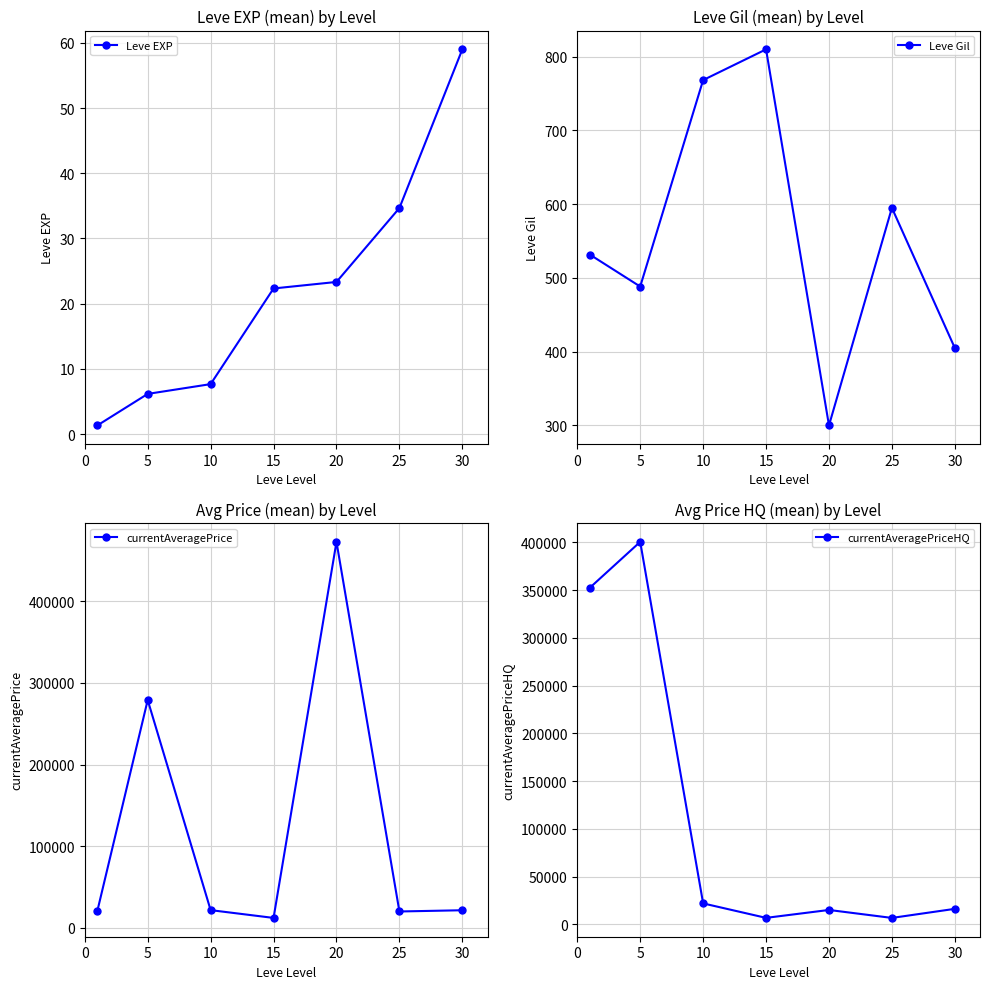

What is the minimum value shown in the chart?

1.3